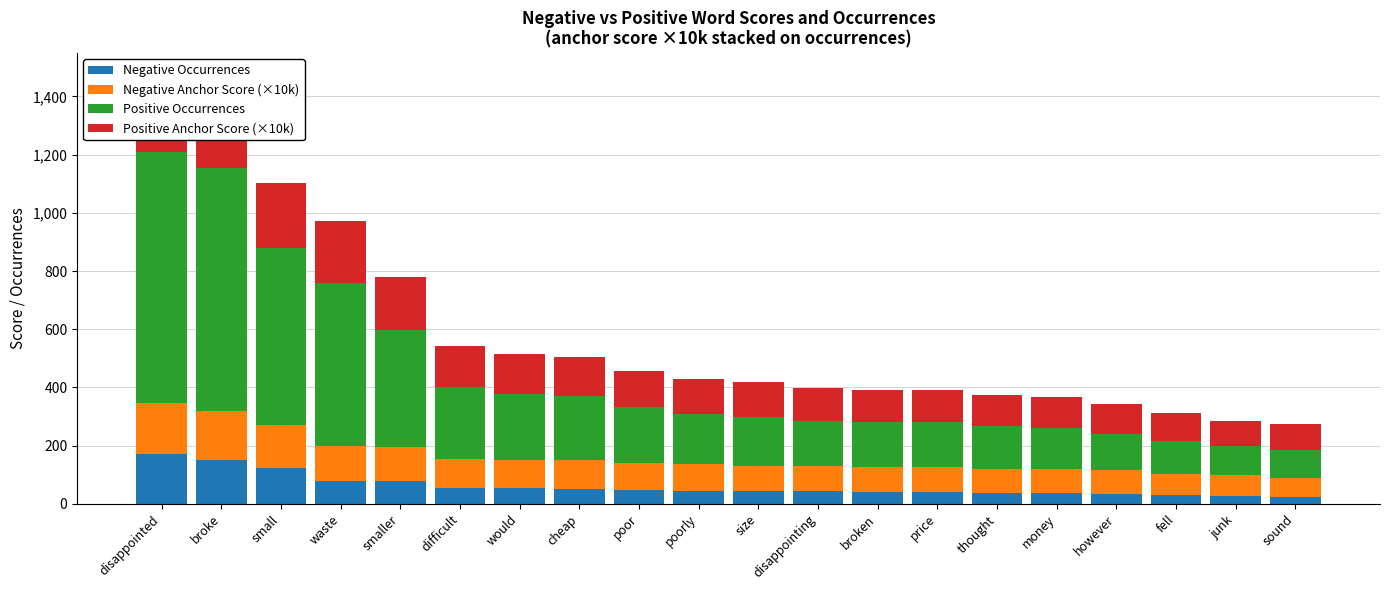

The value of Positive Anchor Score (×10k) at difficult is 66.6. True or false?

False